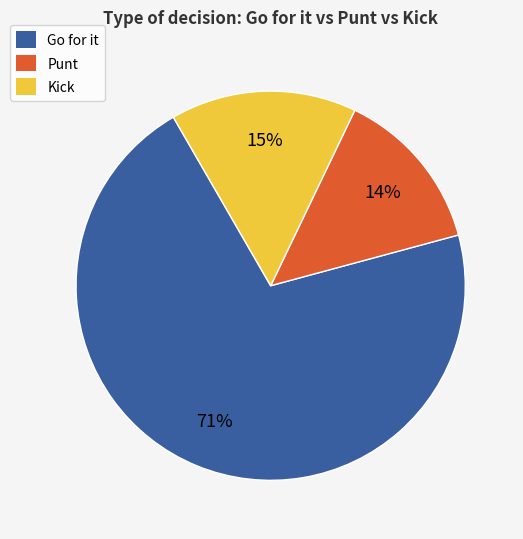

To the nearest percent, what is the difference between the largest and smallest slice percentages?

57%